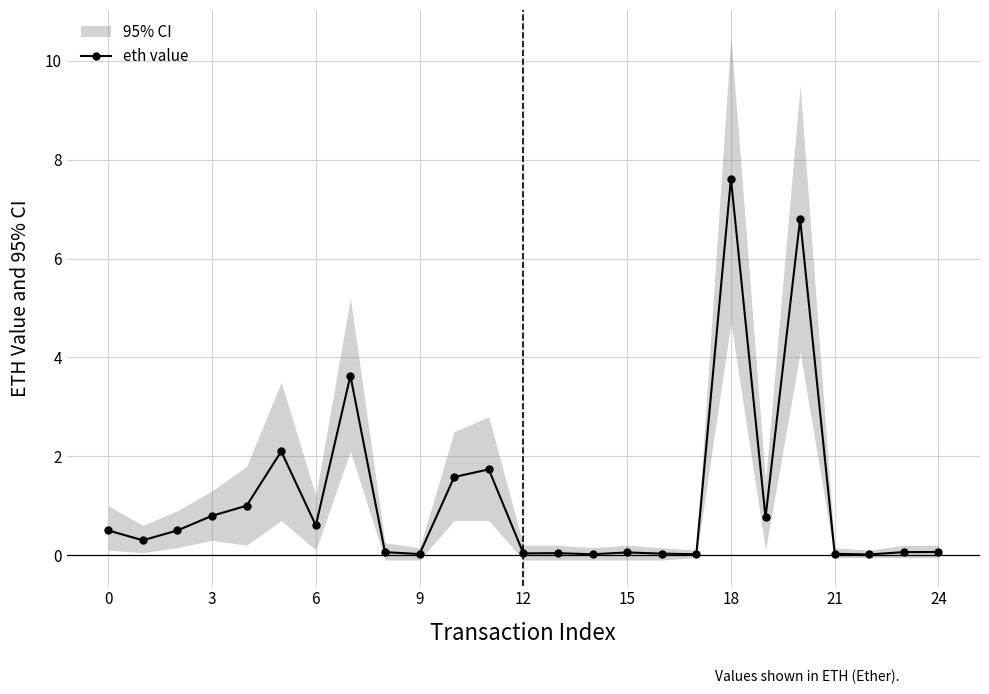

Is it true that the value at 22 is 0.0?

False